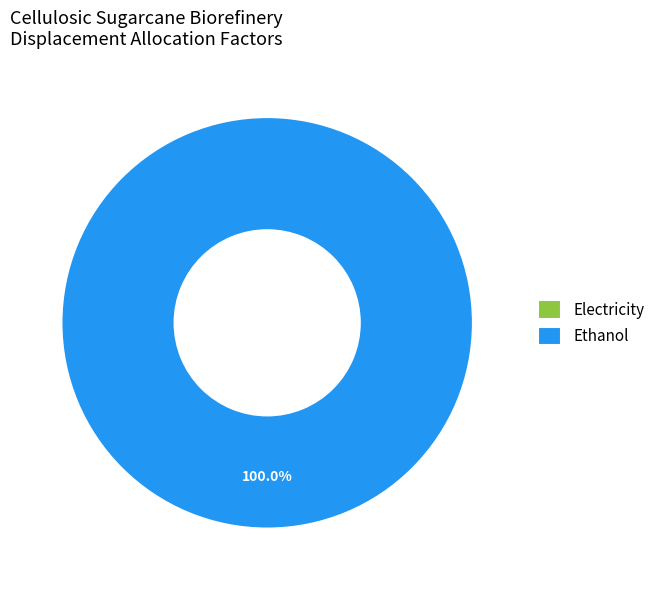

Does Crude glycerol account for over 50% of the chart?

No